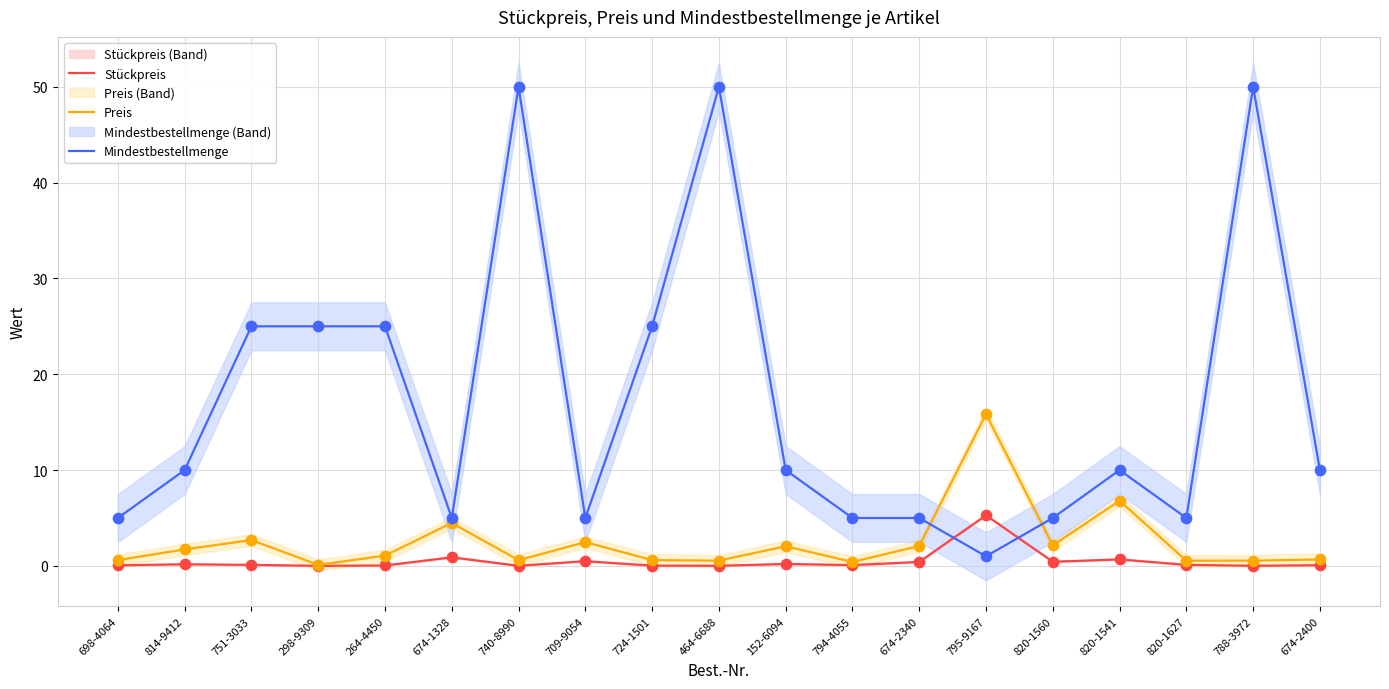

At which category is the sum across all series the highest?

740-8990